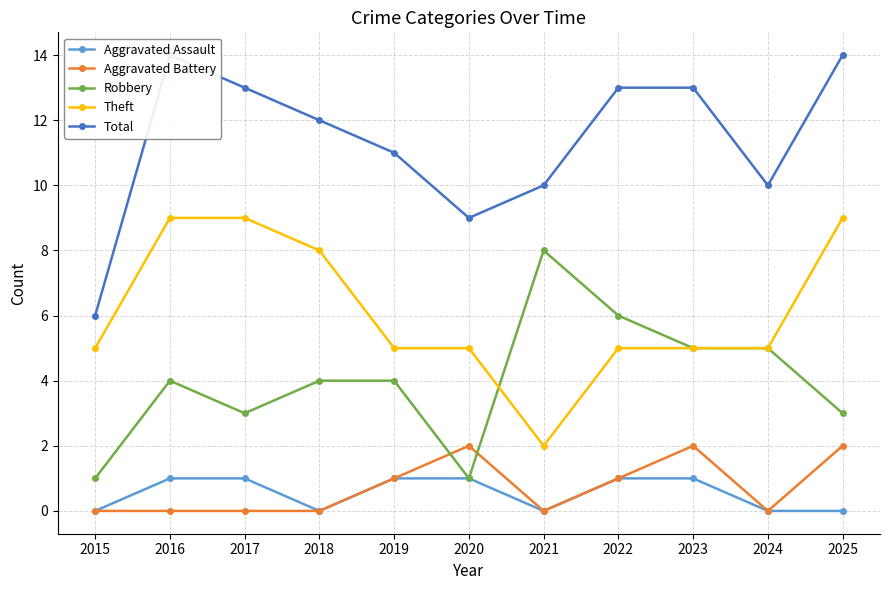

How many data points in Aggravated Battery are above 0?

5